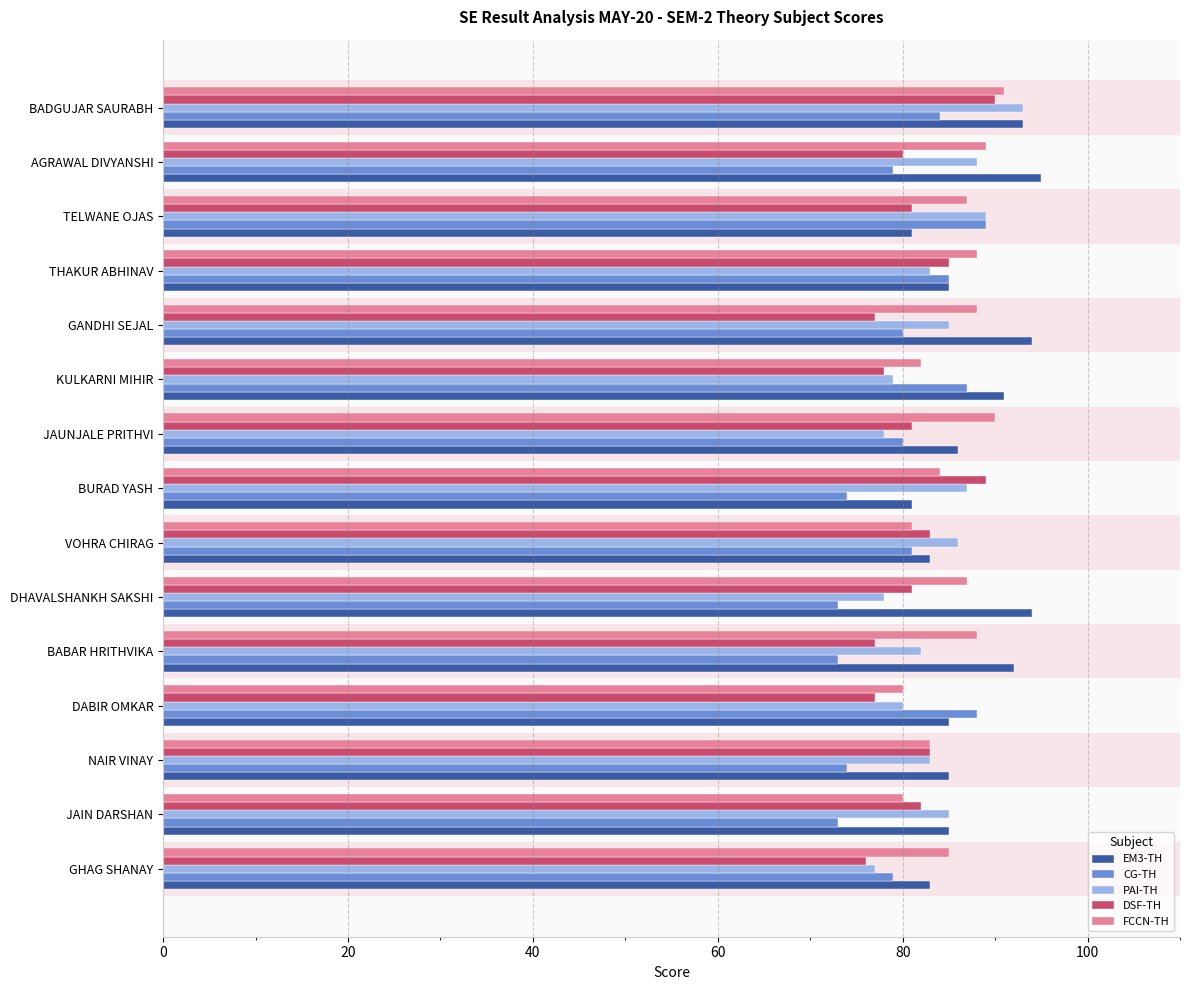

Which series has the largest total across all categories?

EM3-TH